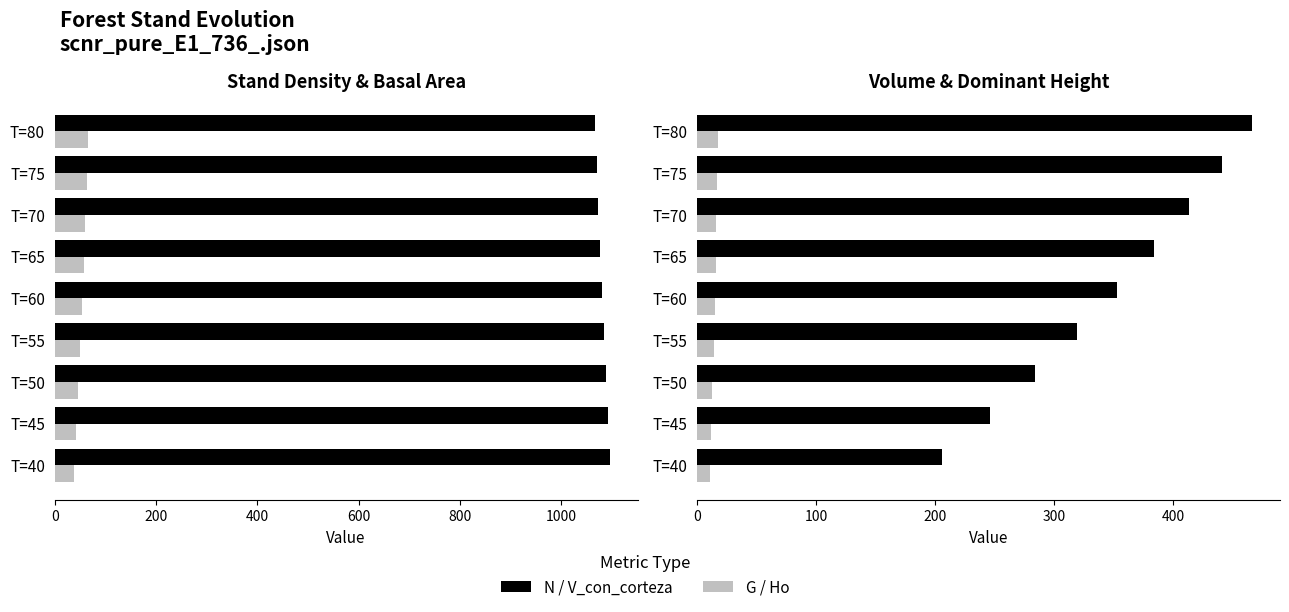

What is the difference between the second highest and minimum values in the Ho (m) series?

6.0